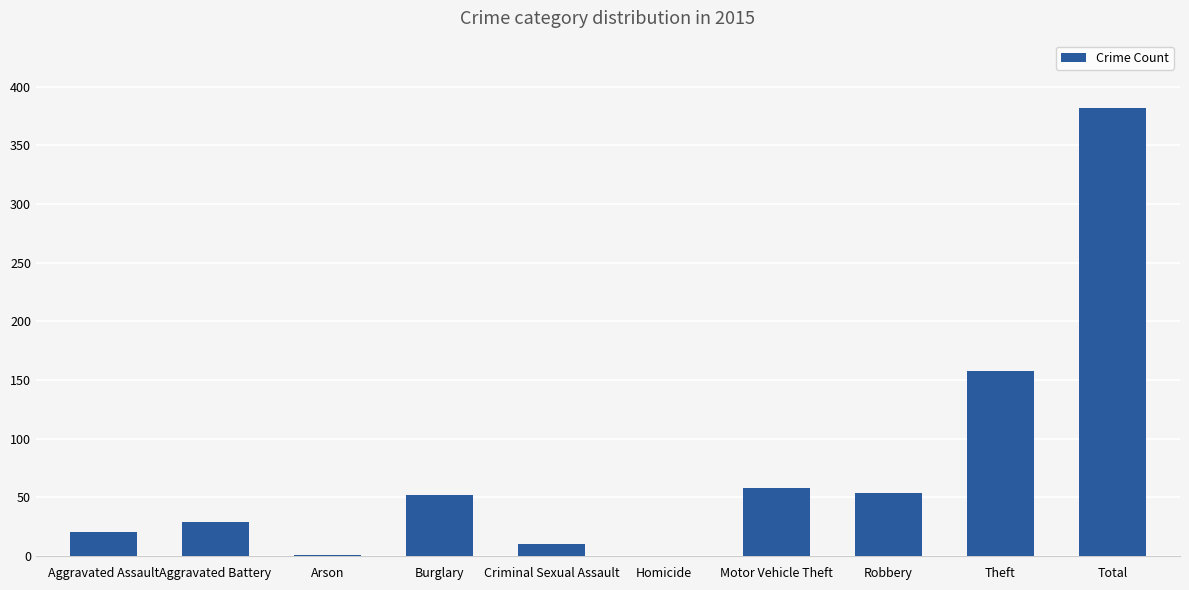

At which label is the value closest to 191?

Theft